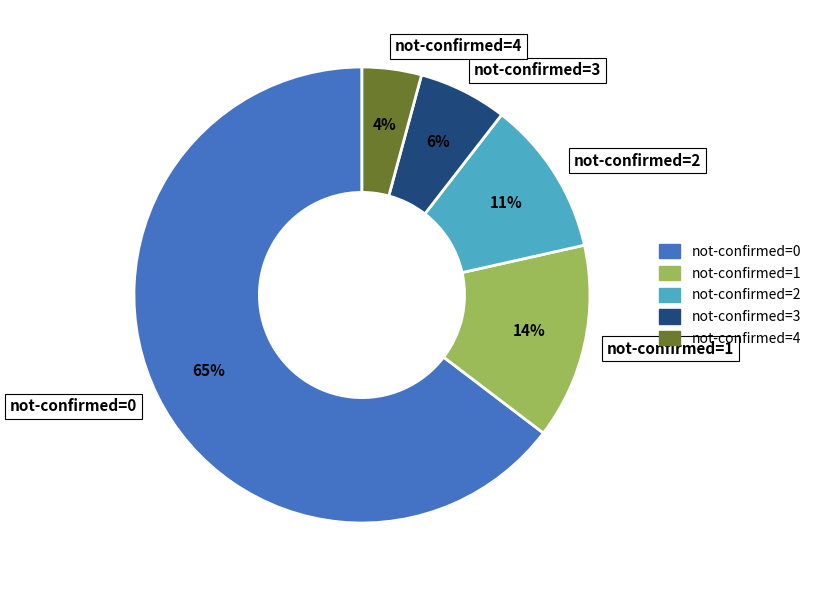

Combined, do not-confirmed=2 and not-confirmed=4 account for over 50%?

No